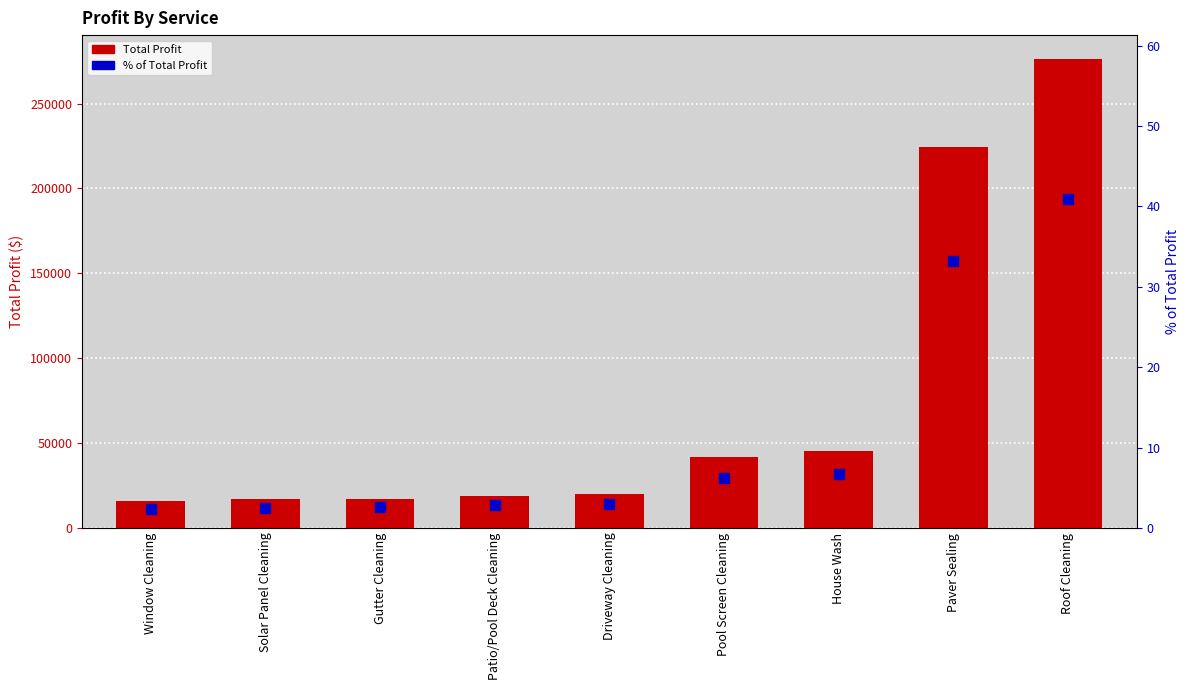

List the labels in order of Total Profit value, smallest first.

Window Cleaning, Solar Panel Cleaning, Gutter Cleaning, Patio/Pool Deck Cleaning, Driveway Cleaning, Pool Screen Cleaning, House Wash, Paver Sealing, Roof Cleaning